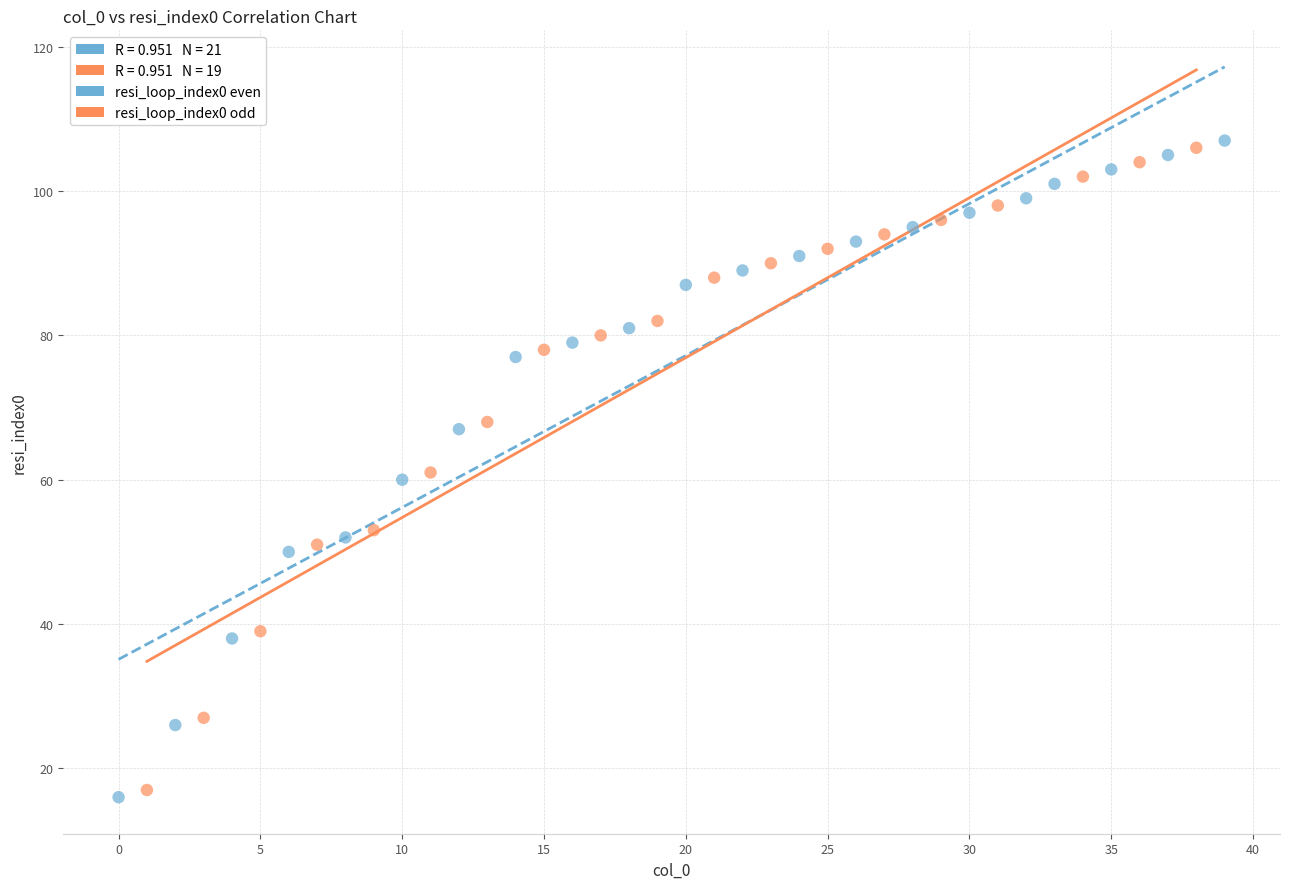

Which series reaches the minimum Y coordinate?

resi_loop_index0 even